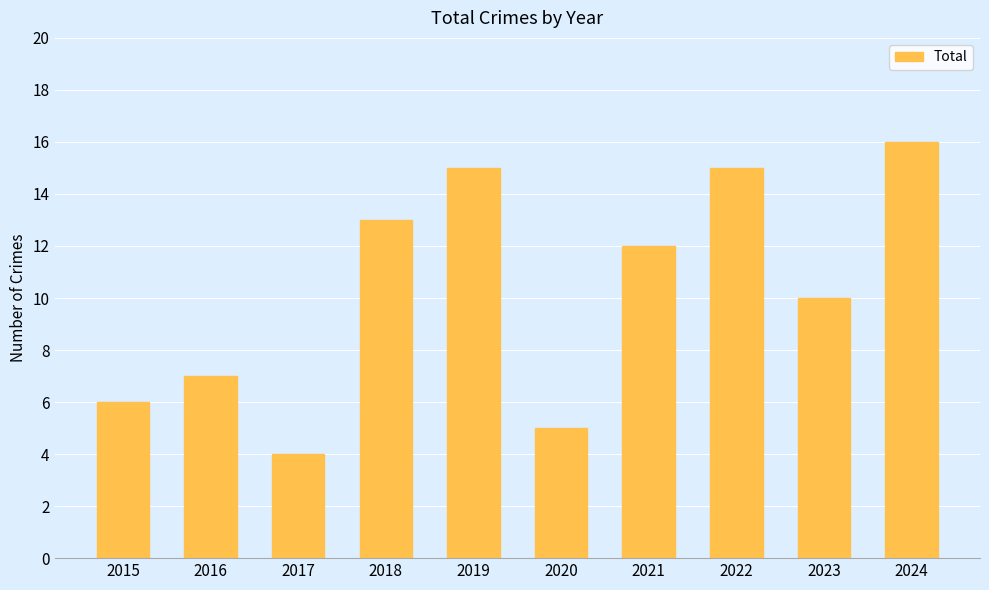

What is the value of the 1st bar from the left?

6